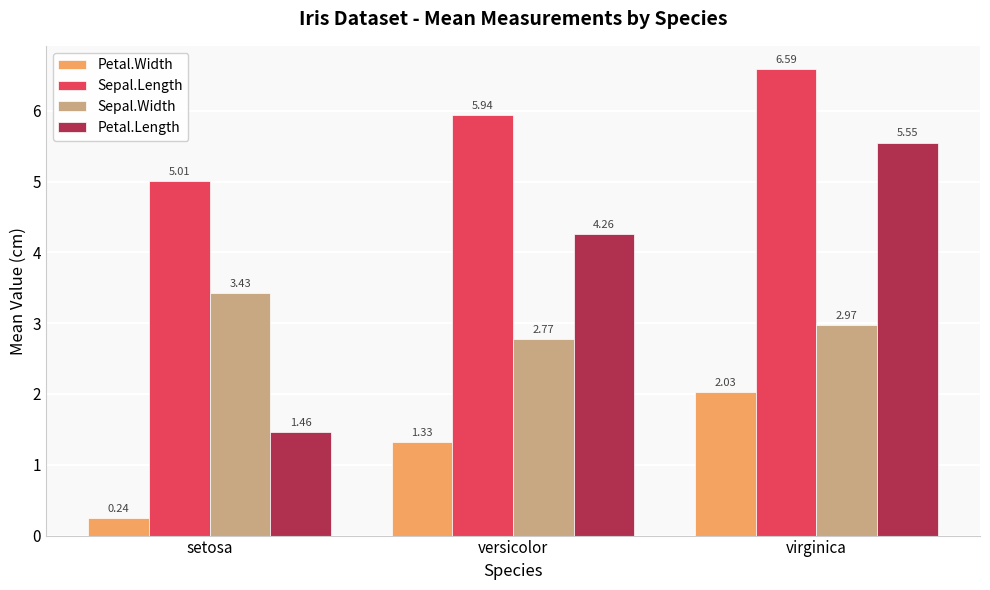

What is the total value across all series at virginica?

17.1